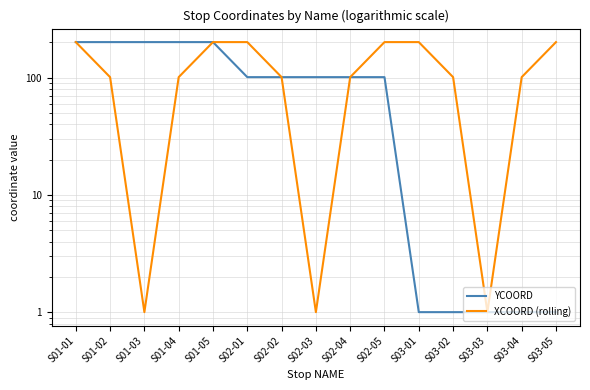

Rank the series by their average value, from lowest to highest.

YCOORD, XCOORD (rolling)